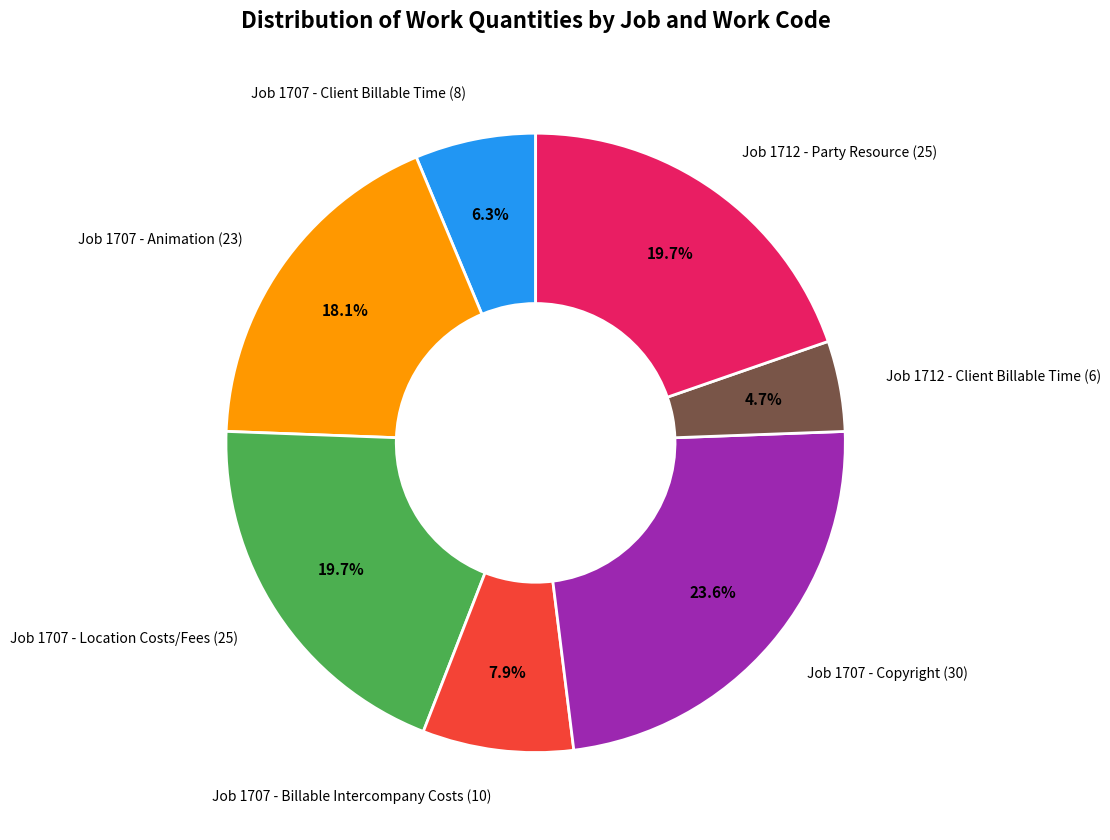

Is there a majority slice in this chart?

No